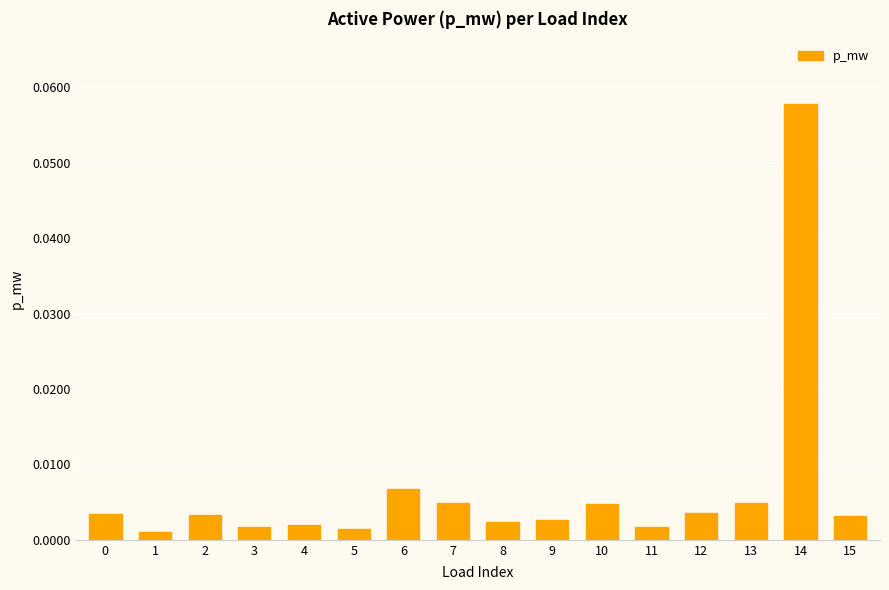

How many bars are there in total?

16